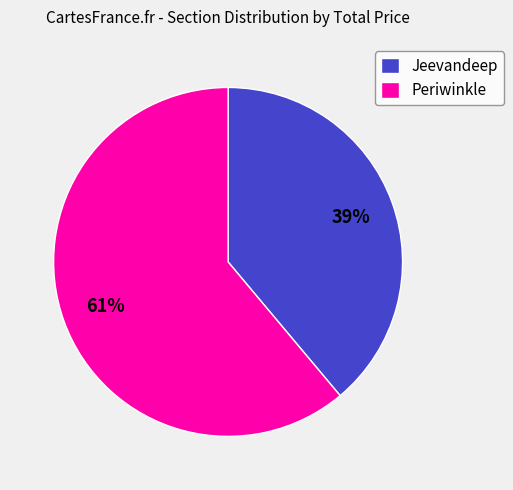

True or false: Jeevandeep accounts for 39% of the total.

True